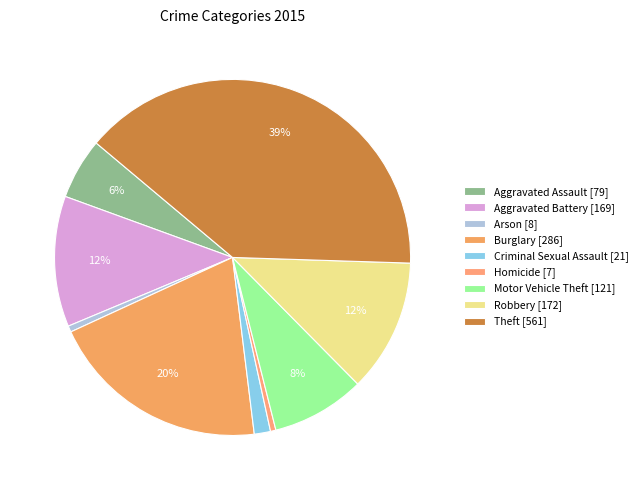

To the nearest percent, what percentage of the pie is Arson?

1%